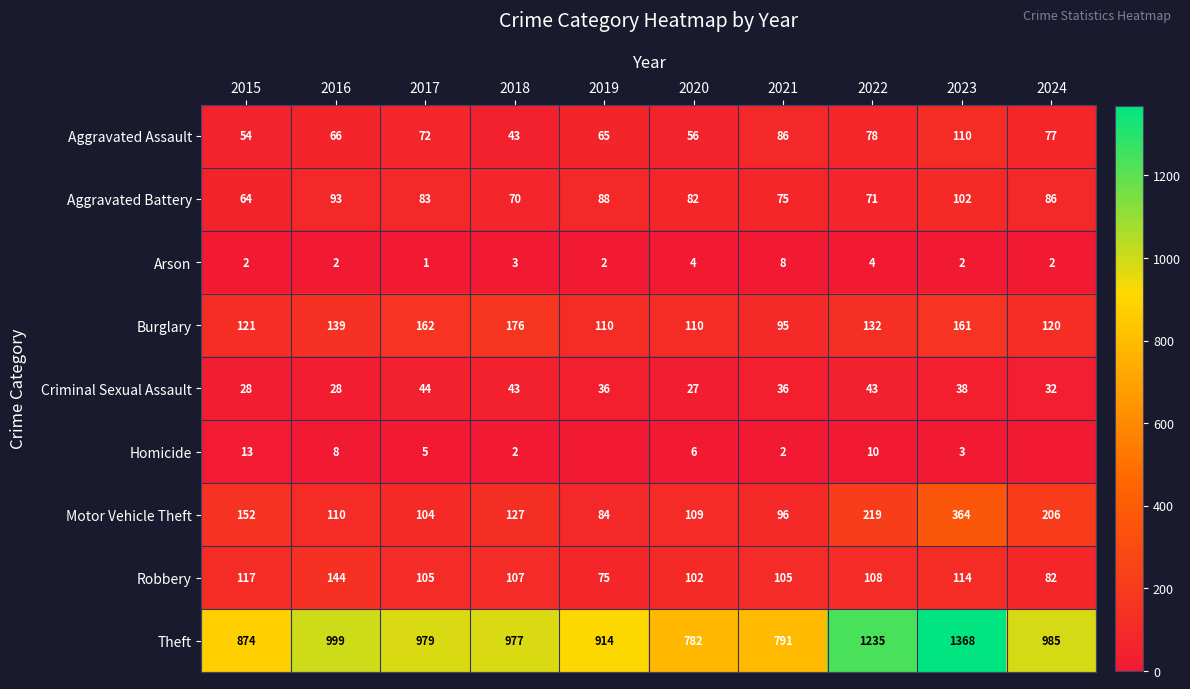

What is the maximum value shown in the chart?

1368